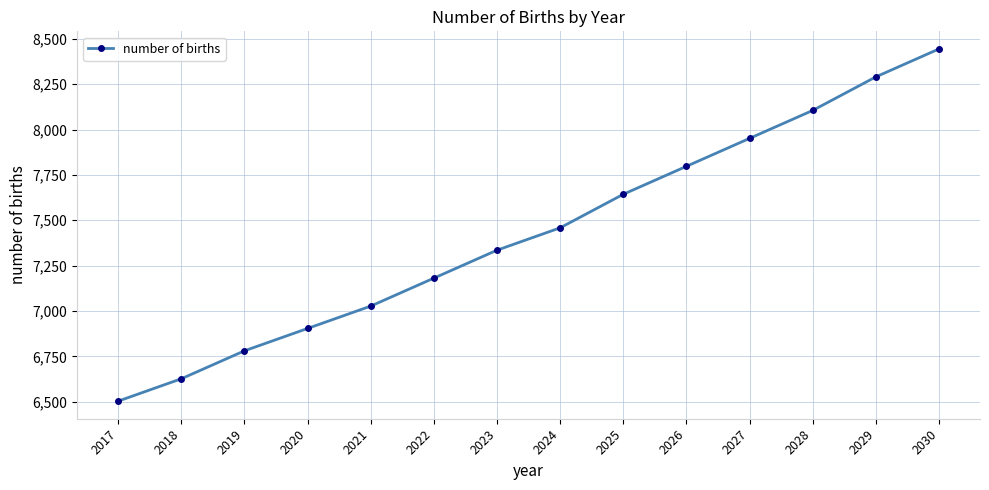

At which label does the data first exceed 7458?

2024